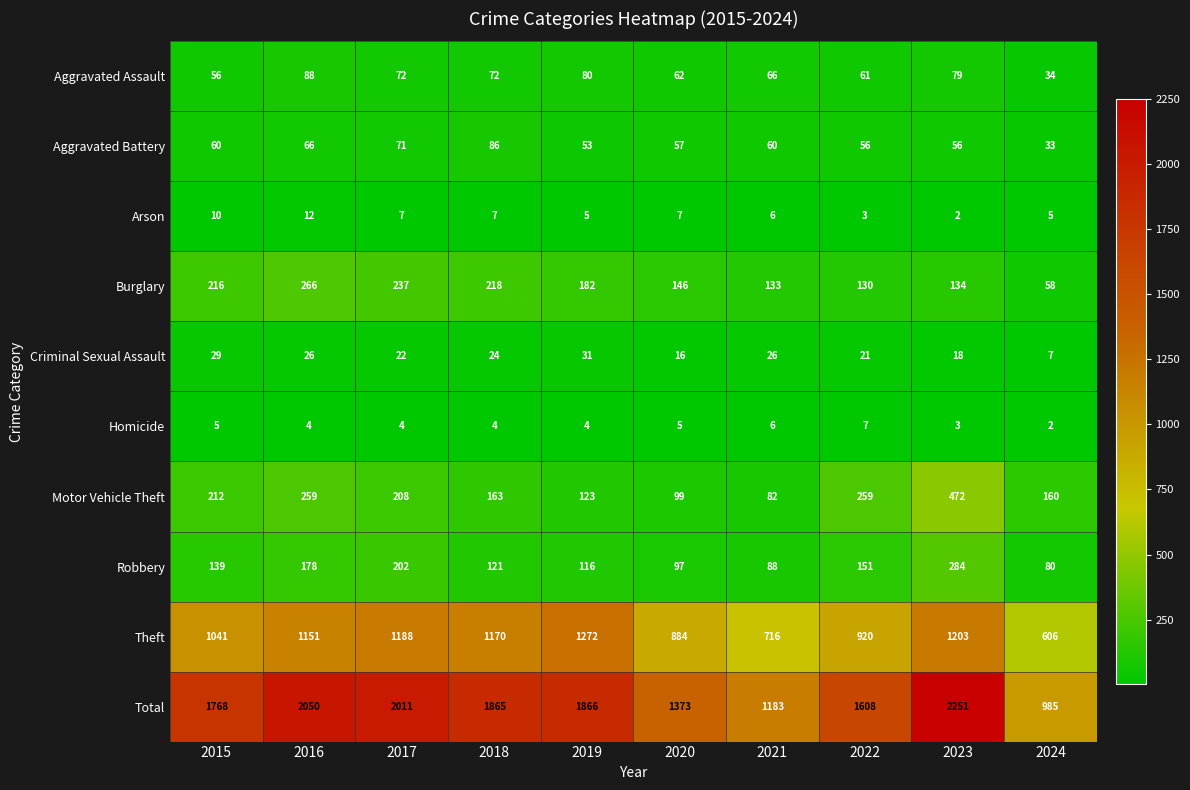

Which category has the highest value across all series?

2023